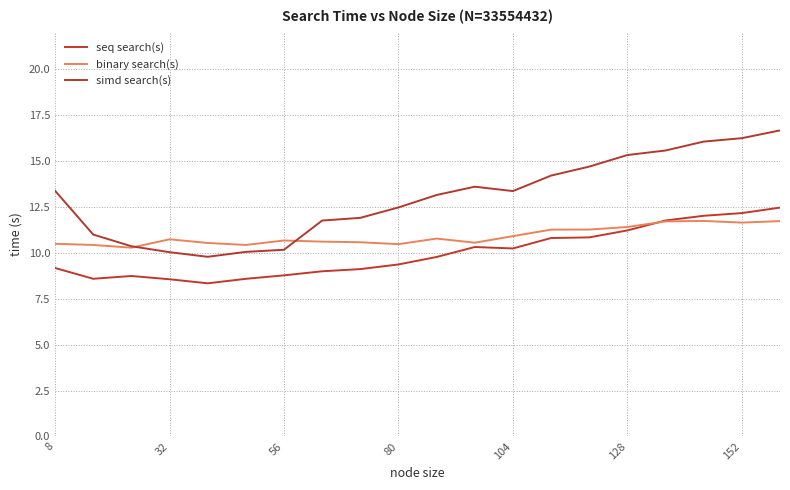

Reading left to right, what are all the values shown in this chart?

seq search(s): 9.2	8.6	8.7	8.6	8.3	8.6	8.8	9.0	9.1	9.4	9.8	10.3	10.2	10.8	10.8	11.2	11.8	12.0	12.2	12.5
binary search(s): 10.5	10.4	10.3	10.7	10.5	10.4	10.7	10.6	10.6	10.5	10.8	10.6	10.9	11.3	11.3	11.4	11.7	11.7	11.6	11.7
simd search(s): 13.4	11.0	10.4	10.0	9.8	10.1	10.2	11.8	11.9	12.5	13.2	13.6	13.4	14.2	14.7	15.3	15.6	16.1	16.2	16.7